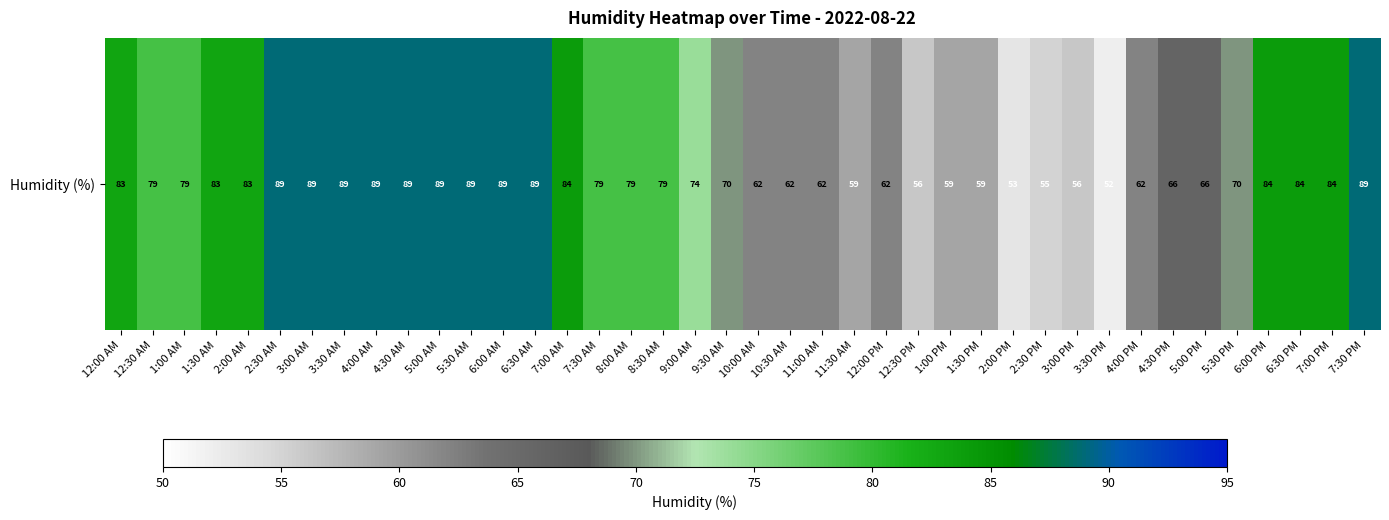

Reading left to right, extract all data points from this chart.

12:00 AM=83	12:30 AM=79	1:00 AM=79	1:30 AM=83	2:00 AM=83	2:30 AM=89	3:00 AM=89	3:30 AM=89	4:00 AM=89	4:30 AM=89	5:00 AM=89	5:30 AM=89	6:00 AM=89	6:30 AM=89	7:00 AM=84	7:30 AM=79	8:00 AM=79	8:30 AM=79	9:00 AM=74	9:30 AM=70	10:00 AM=62	10:30 AM=62	11:00 AM=62	11:30 AM=59	12:00 PM=62	12:30 PM=56	1:00 PM=59	1:30 PM=59	2:00 PM=53	2:30 PM=55	3:00 PM=56	3:30 PM=52	4:00 PM=62	4:30 PM=66	5:00 PM=66	5:30 PM=70	6:00 PM=84	6:30 PM=84	7:00 PM=84	7:30 PM=89